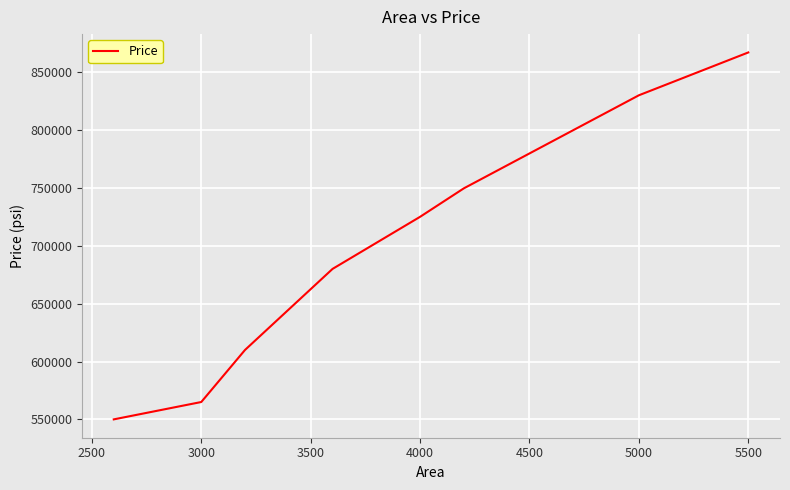

True or false: the data has more than 0 interior local peaks.

False